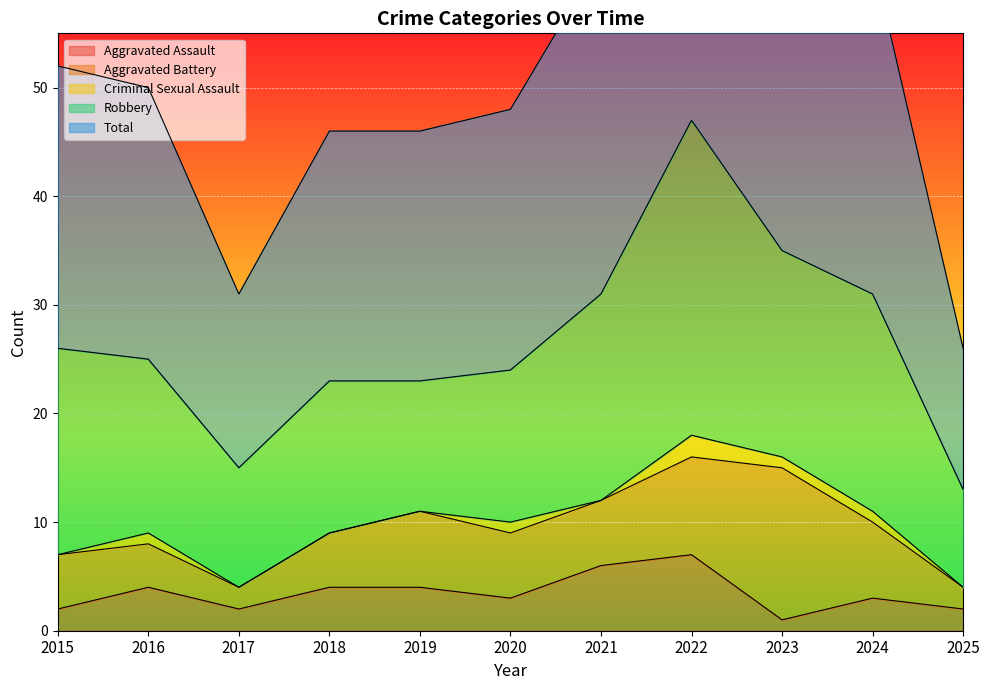

What is the difference between the Aggravated Battery values at 2016 and 2018?

1